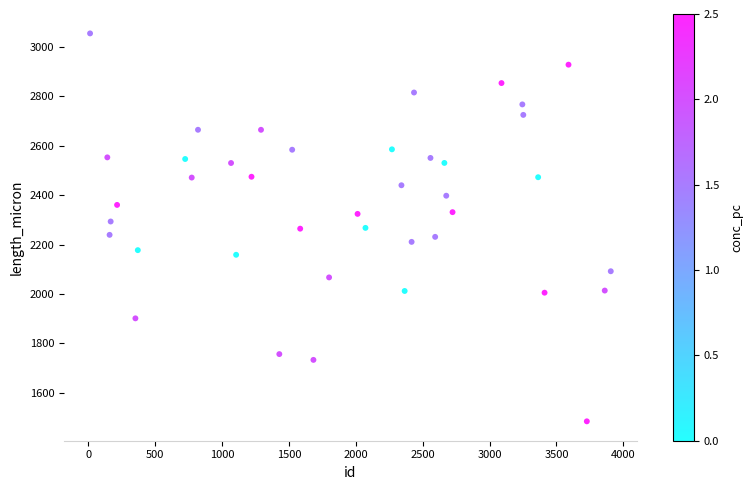

What is the range of Y values (max minus min)?

1569.0